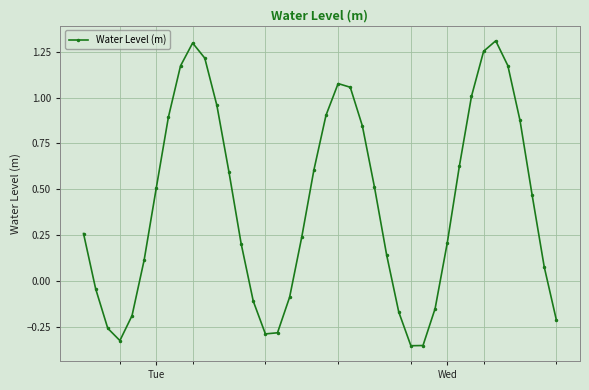

How many values are below zero?

13